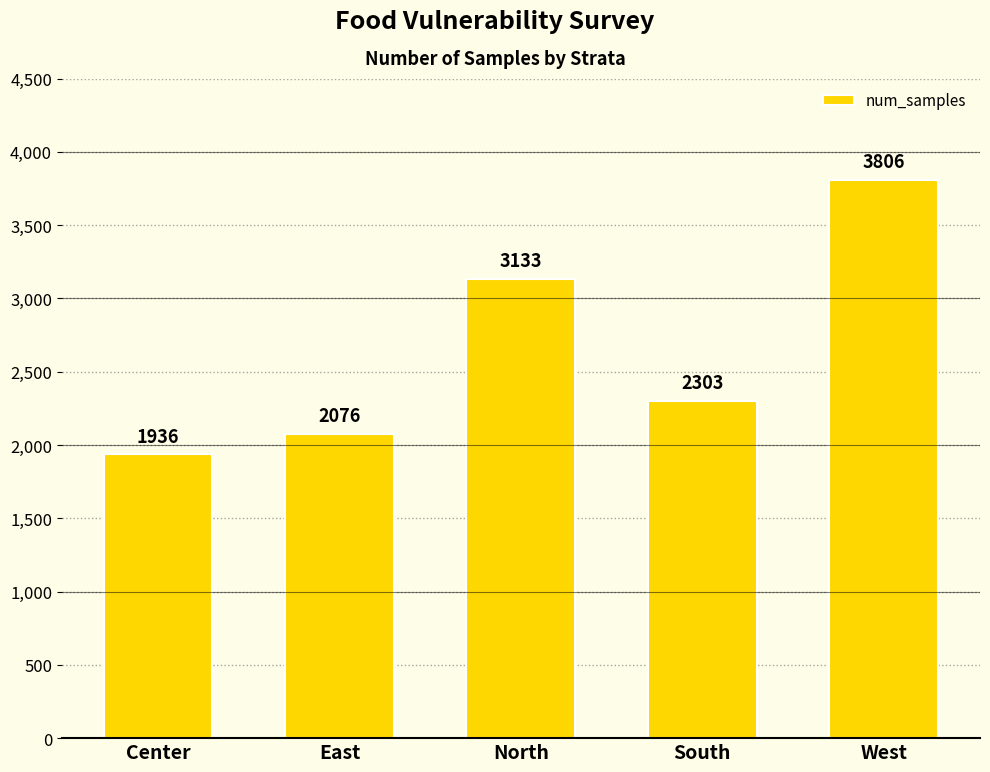

What is the sum of all values?

13254